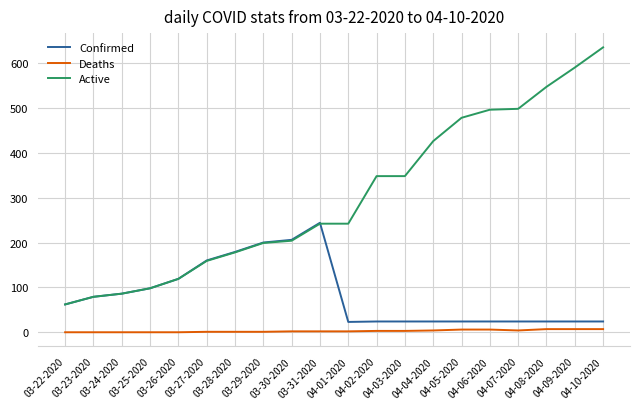

True or false: Active and Deaths cross at least once.

False